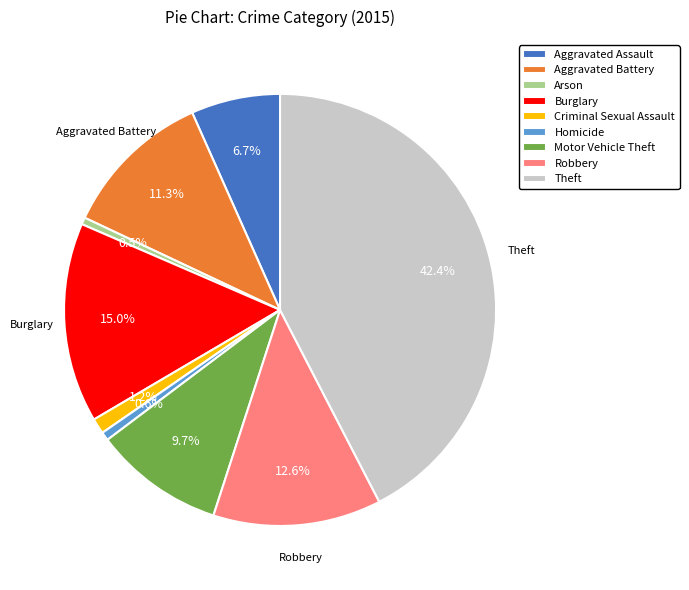

Which category has the biggest portion of the pie?

Theft